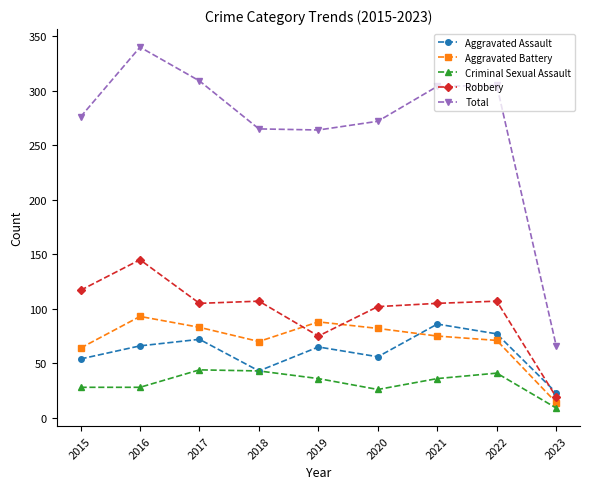

At which category is the sum across all series the highest?

2016